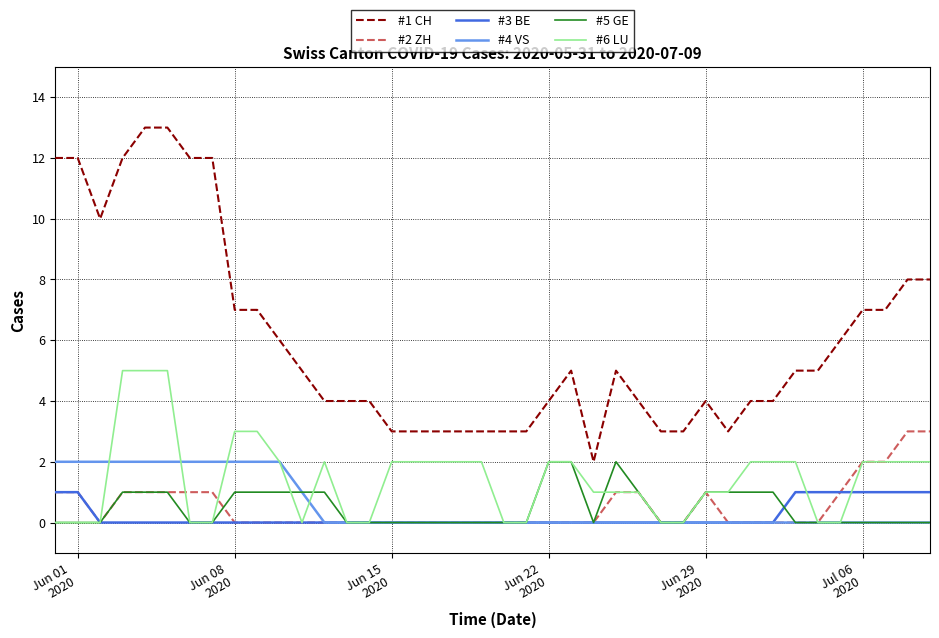

Reading left to right, transcribe all the data shown in this chart.

#1 CH: 12	12	10	12	13	13	12	12	7	7	6	5	4	4	4	3	3	3	3	3	3	3	4	5	2	5	4	3	3	4	3	4	4	5	5	6	7	7	8	8
#2 ZH: 1	1	0	1	1	1	1	1	0	0	0	0	0	0	0	0	0	0	0	0	0	0	0	0	0	1	1	0	0	1	0	0	0	0	0	1	2	2	3	3
#3 BE: 1	1	0	0	0	0	0	0	0	0	0	0	0	0	0	0	0	0	0	0	0	0	0	0	0	0	0	0	0	0	0	0	0	1	1	1	1	1	1	1
#4 VS: 2	2	2	2	2	2	2	2	2	2	2	1	0	0	0	0	0	0	0	0	0	0	0	0	0	0	0	0	0	0	0	0	0	0	0	0	0	0	0	0
#5 GE: 0	0	0	1	1	1	0	0	1	1	1	1	1	0	0	0	0	0	0	0	0	0	2	2	0	2	1	0	0	1	1	1	1	0	0	0	0	0	0	0
#6 LU: 0	0	0	5	5	5	0	0	3	3	2	0	2	0	0	2	2	2	2	2	0	0	2	2	1	1	1	0	0	1	1	2	2	2	0	0	2	2	2	2